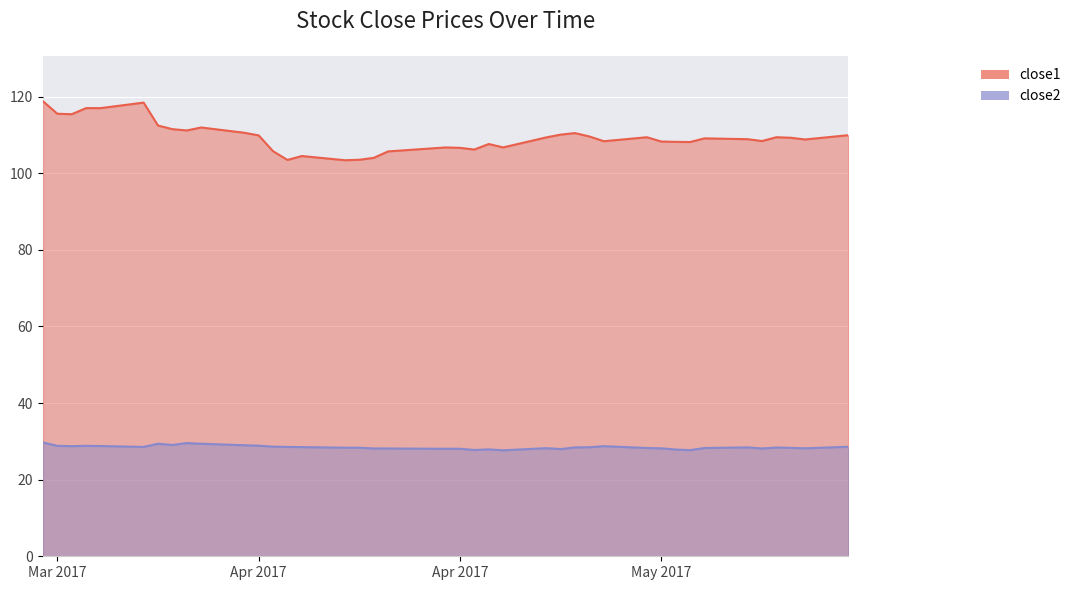

What is the highest value of the close2 series?

29.7